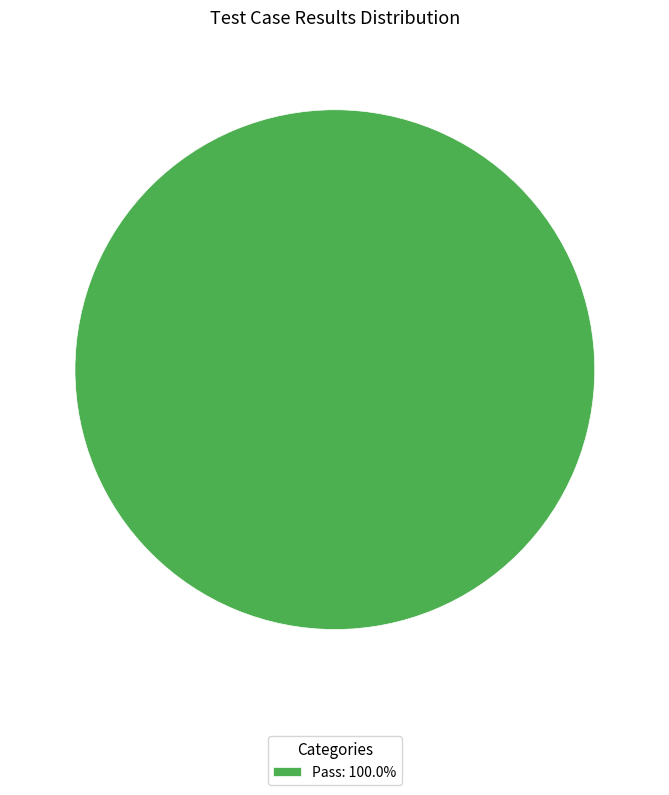

Is Pass: 100.0% the majority of the pie?

Yes